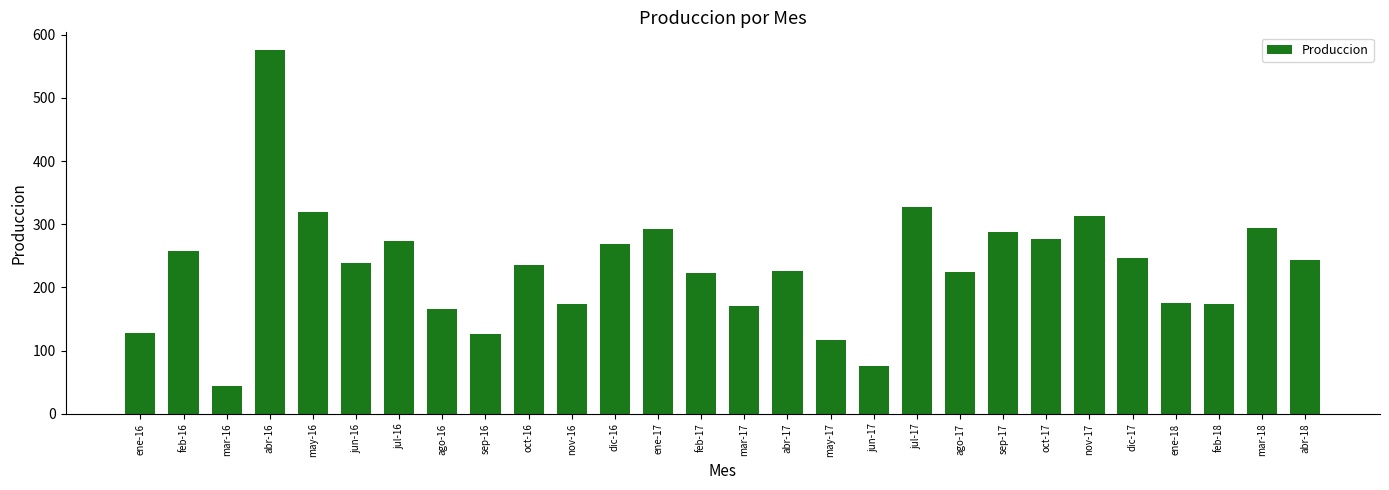

What is the value of the 23rd bar from the left?

313